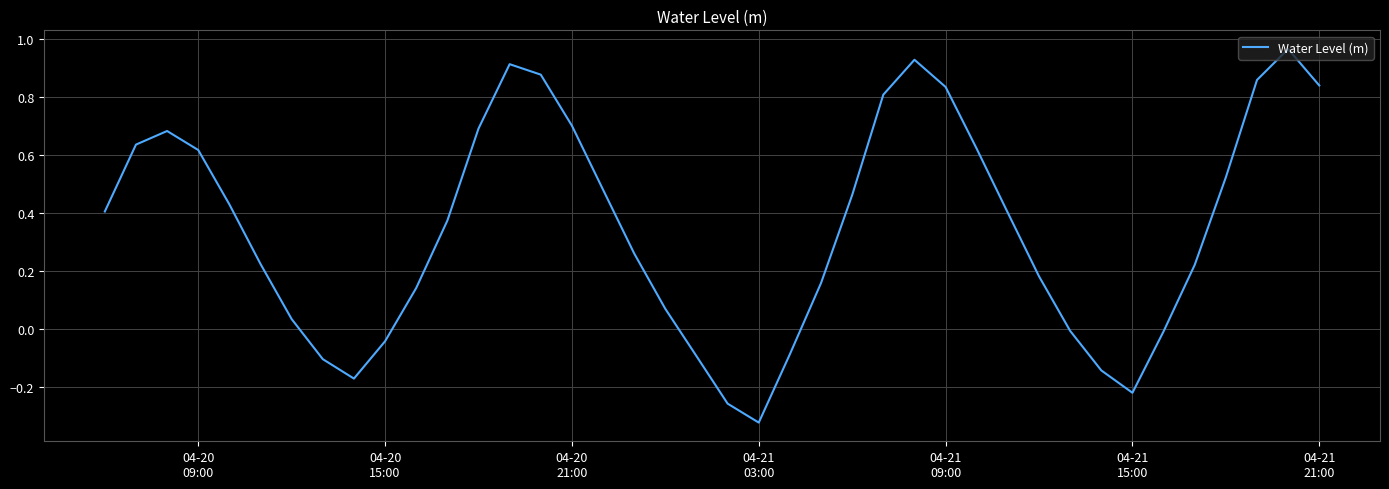

What is the difference between the maximum and minimum values?

1.3